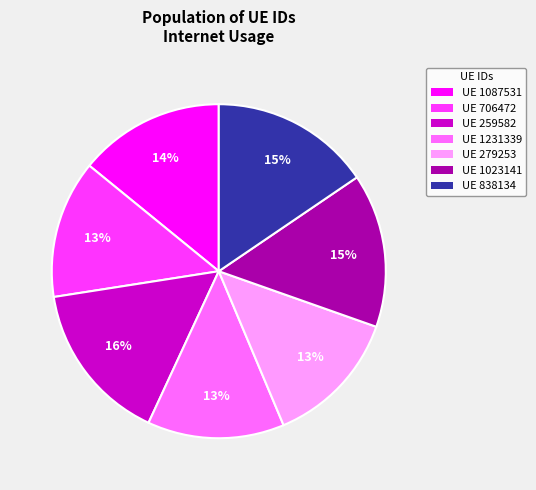

Which has a higher value, UE 279253 or UE 259582?

UE 259582